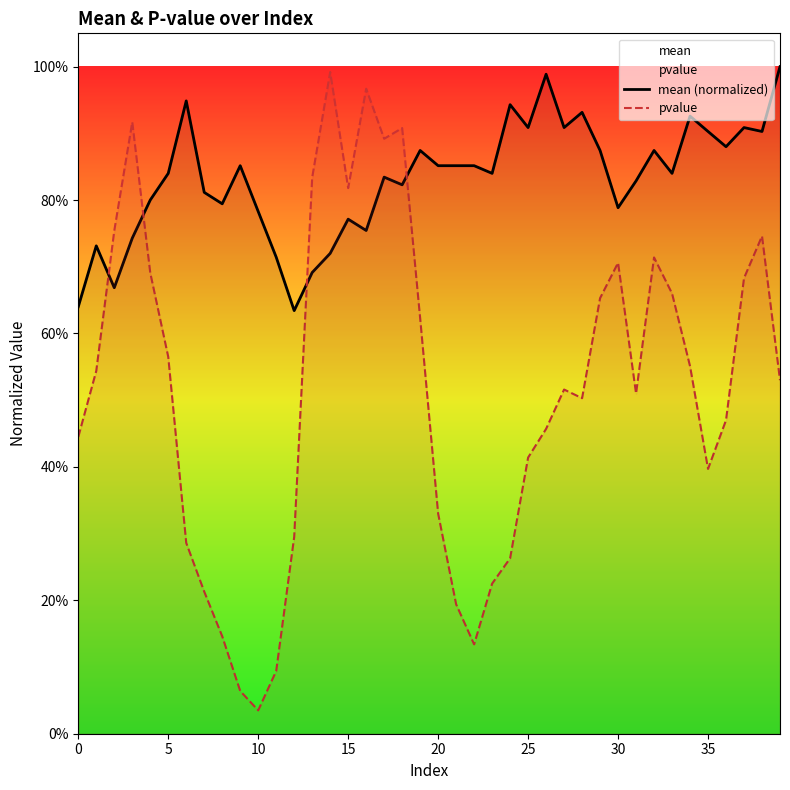

Which label corresponds to the largest value in the chart?

39